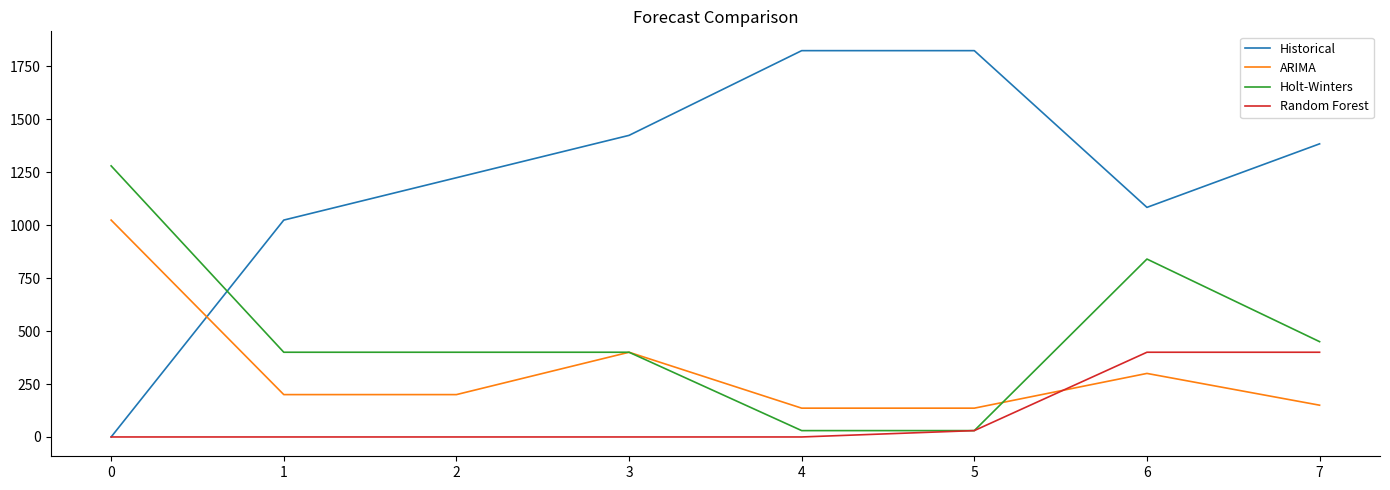

Count the number of data series in this chart.

4